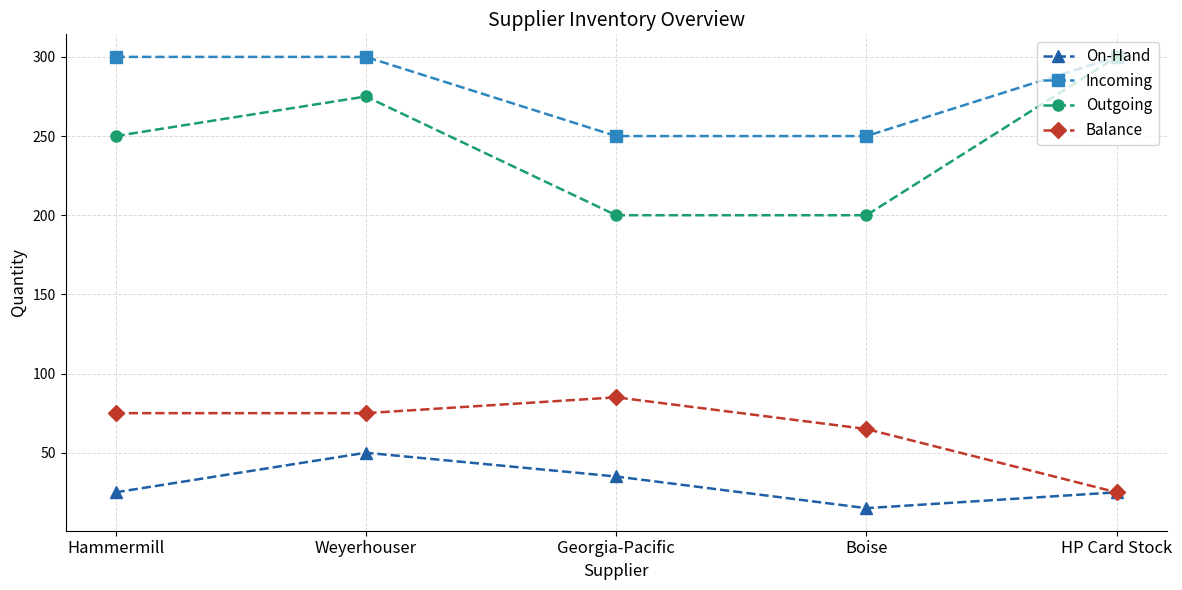

What is the label of the 1st point from the right?

HP Card Stock